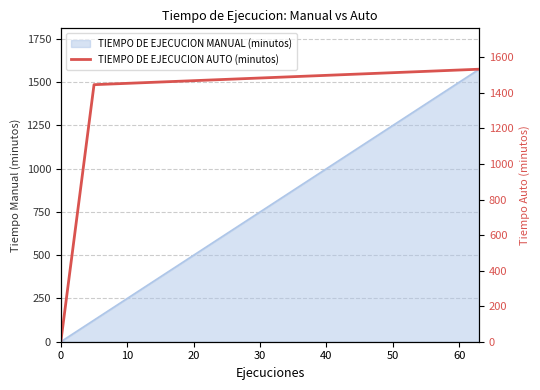

Is it true that the value at 10 is 917.3?

False